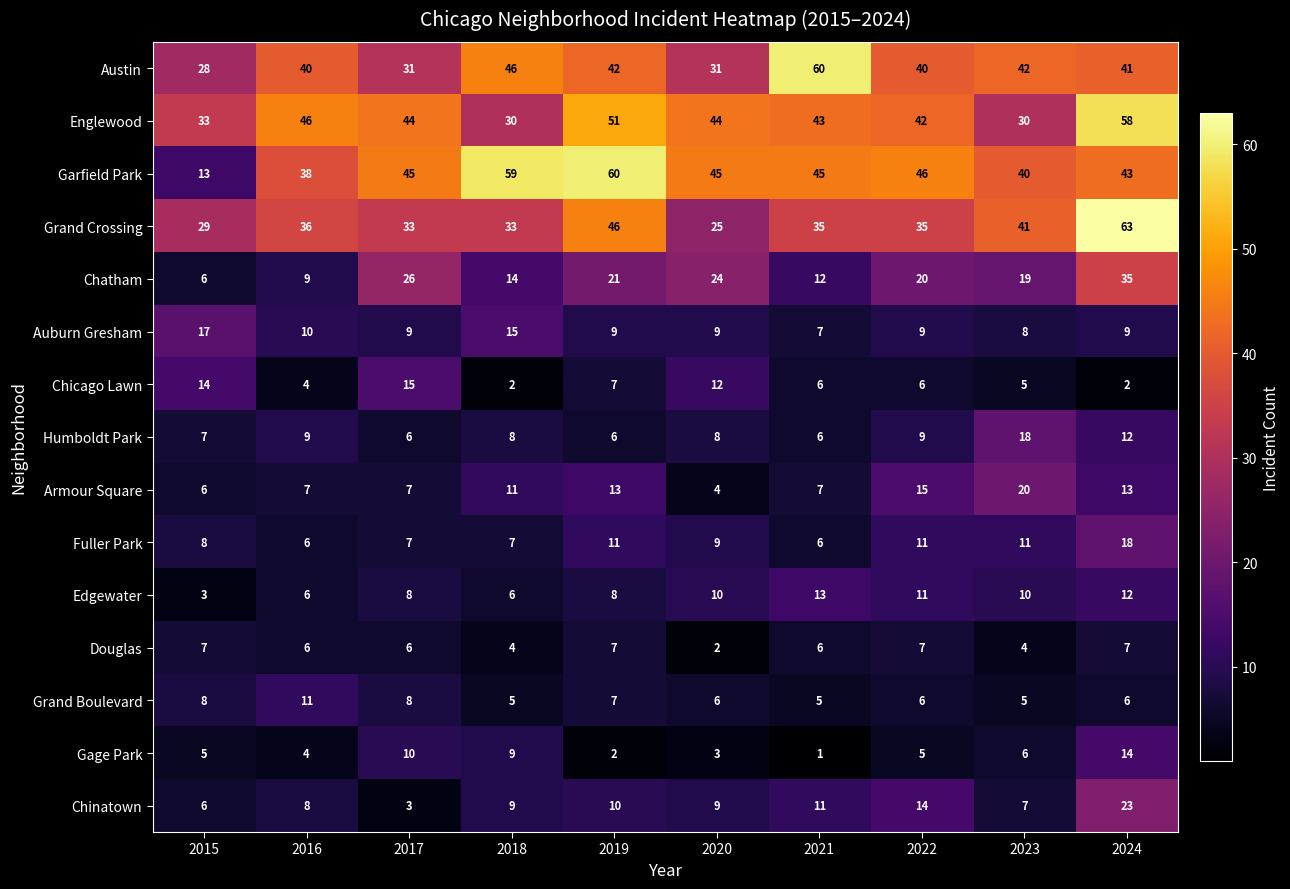

What is the total value across all series at 2020?

241